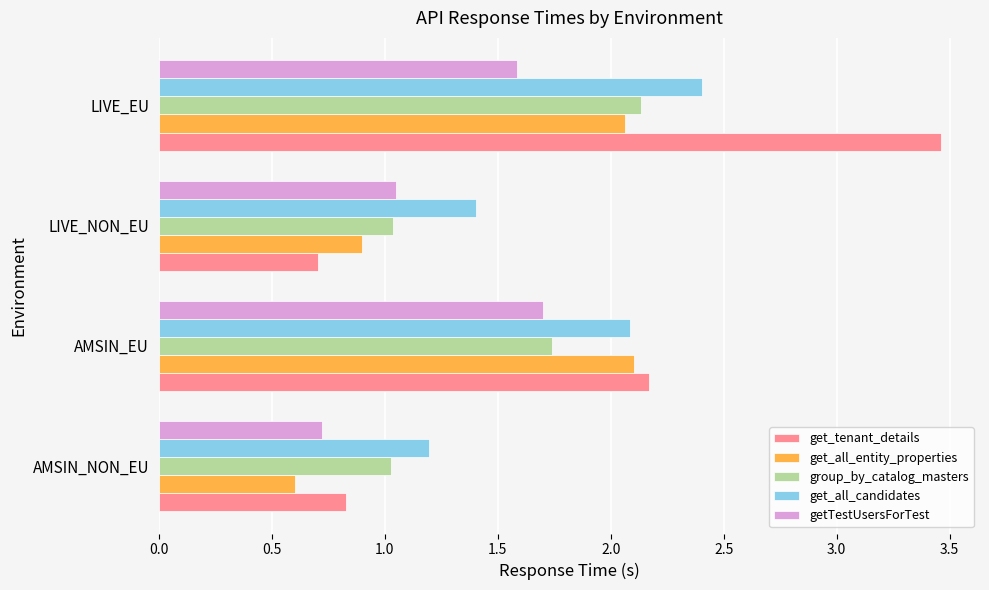

The value of getTestUsersForTest at AMSIN_EU is 1.7. True or false?

True